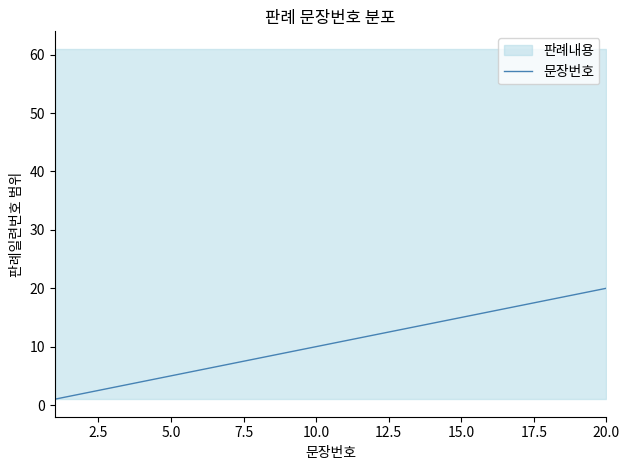

What is the maximum value for 문장번호?

20